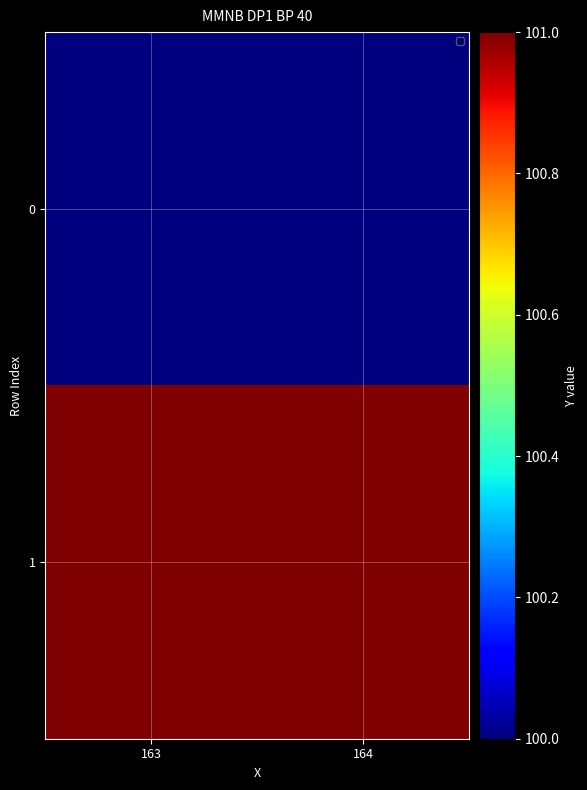

Rank the series by their maximum value, from lowest to highest.

0, 1